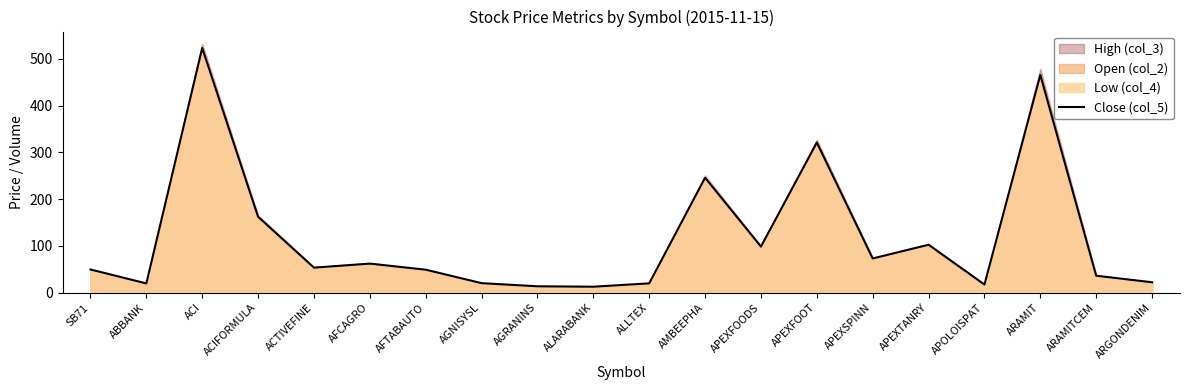

Between ACIFORMULA and ABBANK, which is larger?

ACIFORMULA